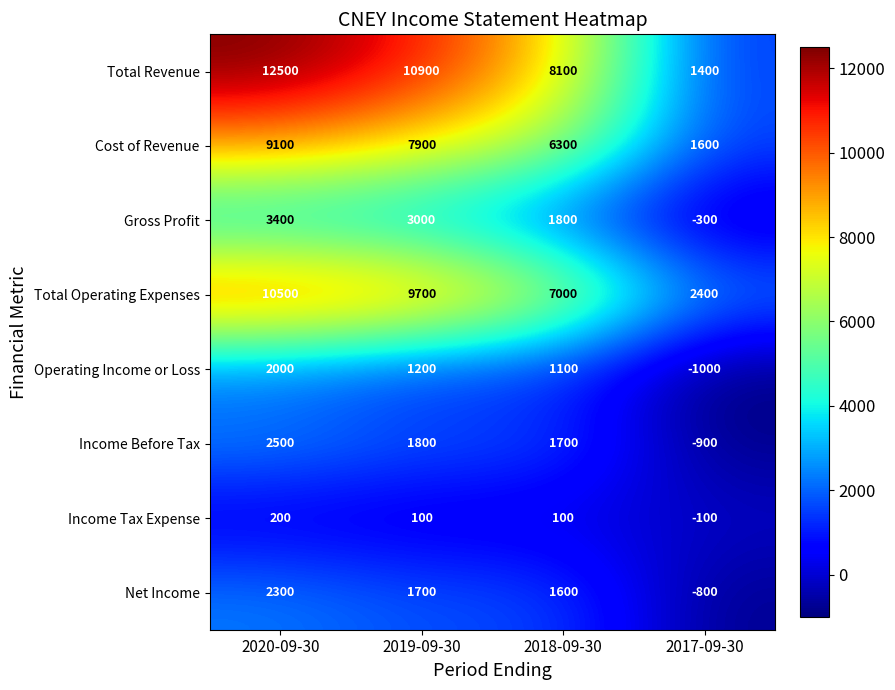

Between 2019-09-30 and 2017-09-30, which series saw the biggest shift?

Total Revenue